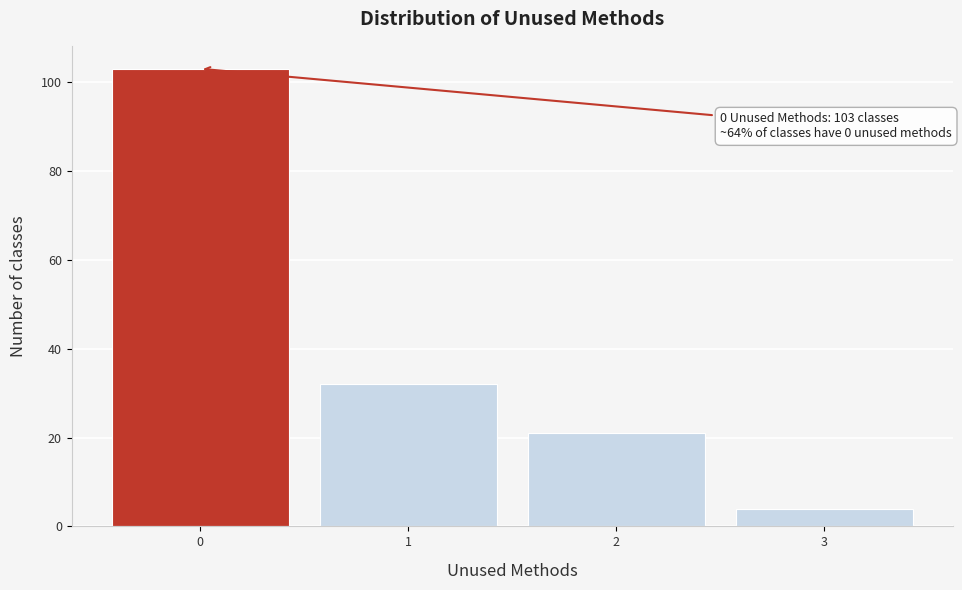

Which range on the x-axis has the tallest bar?

-0.5 to 0.5